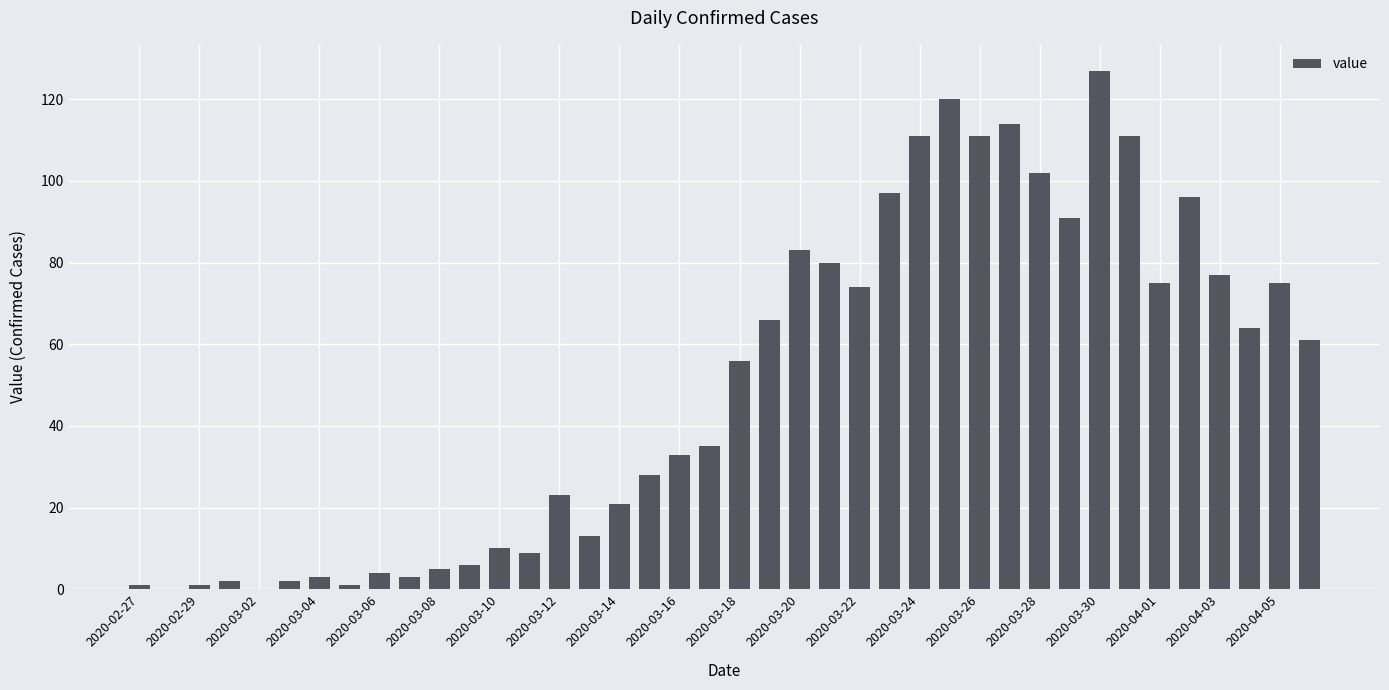

How many data points does each series have?

40